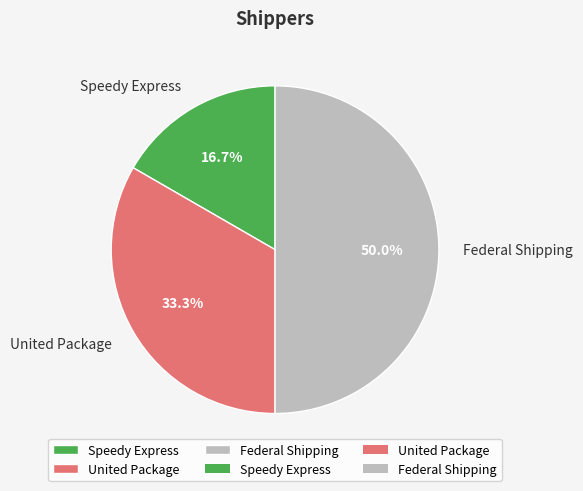

Count the number of slices in the pie.

3